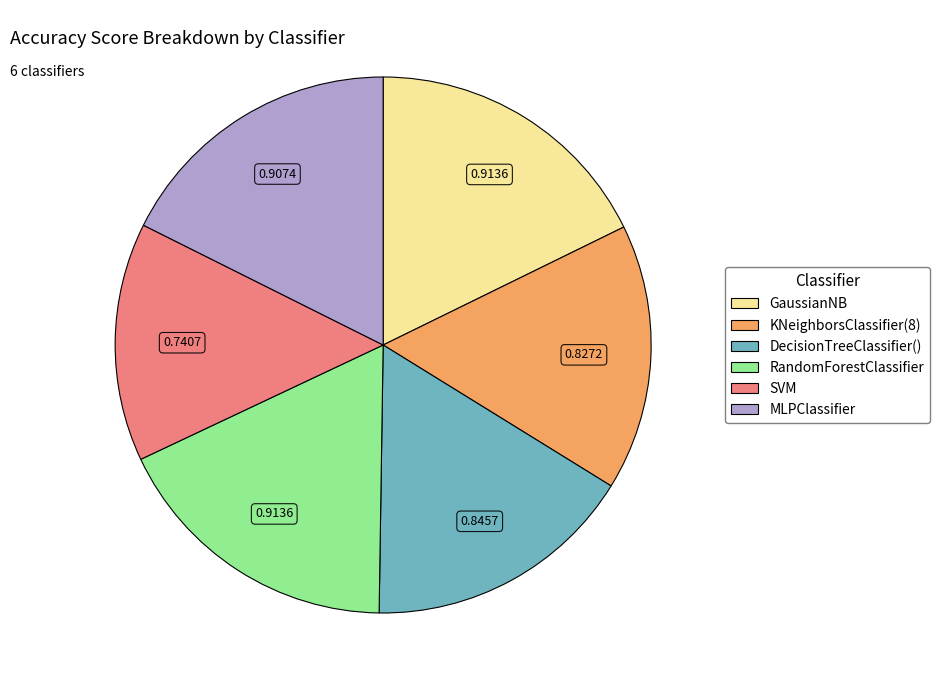

Which has a higher value, RandomForestClassifier or DecisionTreeClassifier()?

RandomForestClassifier